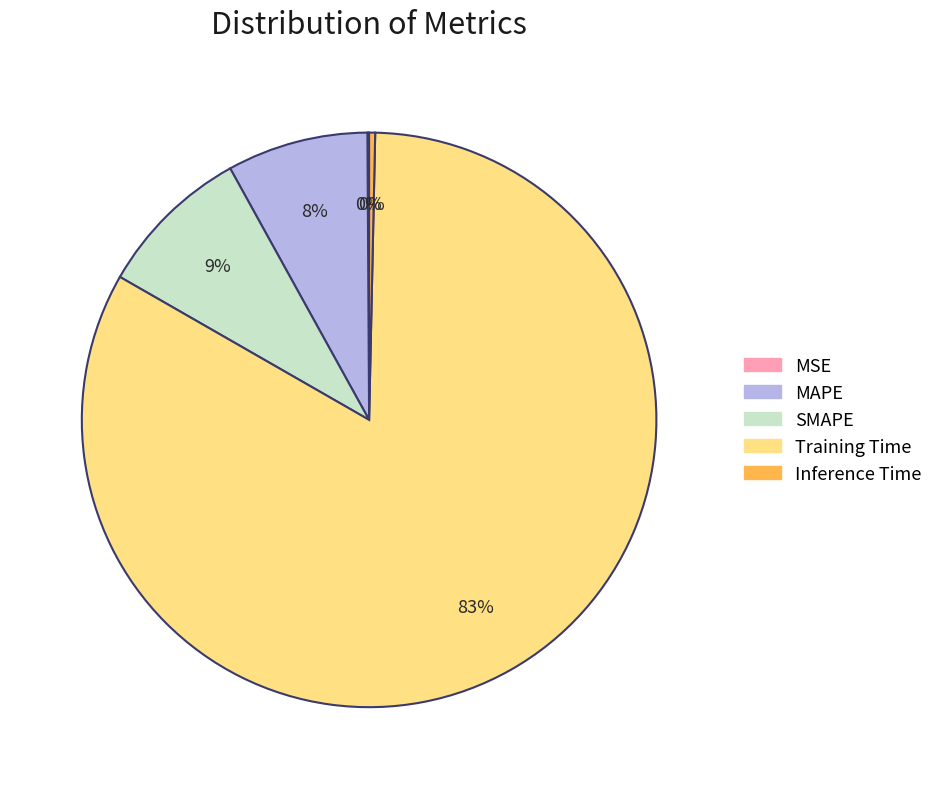

What is the largest slice in the pie chart?

Training Time